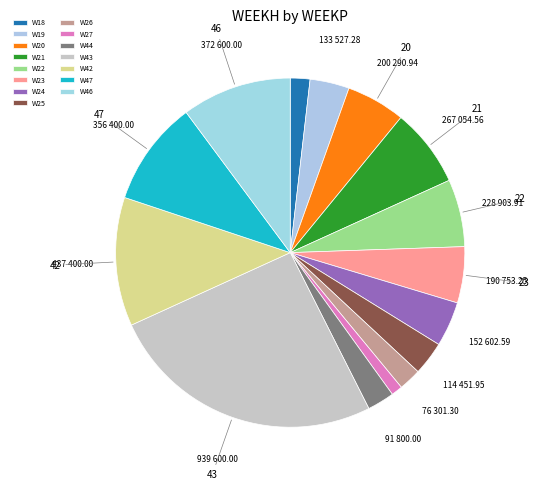

How many segments does this pie chart have?

15